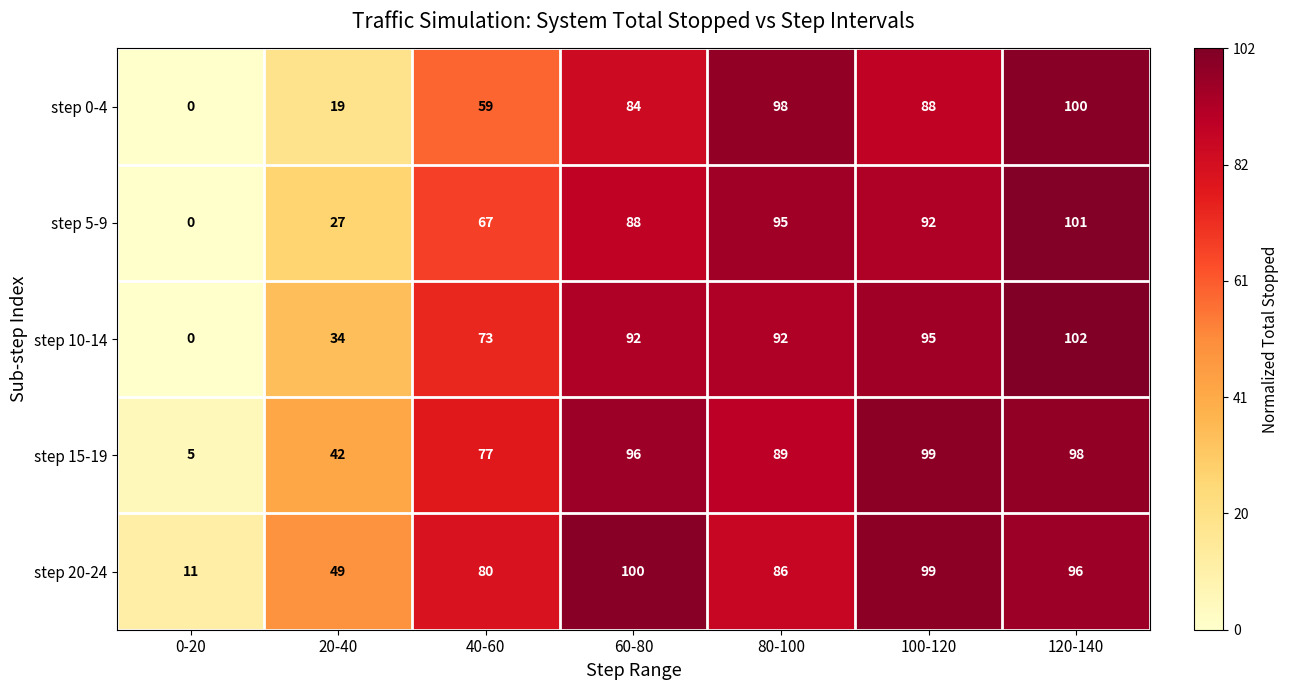

Which label corresponds to the smallest value in the chart?

0-20